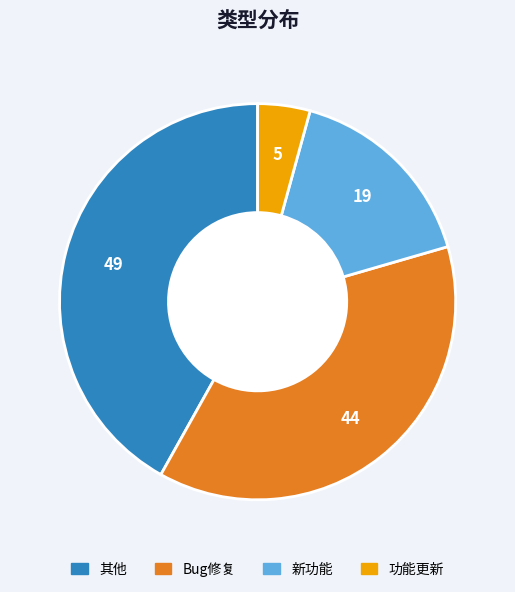

How many segments does this pie chart have?

4